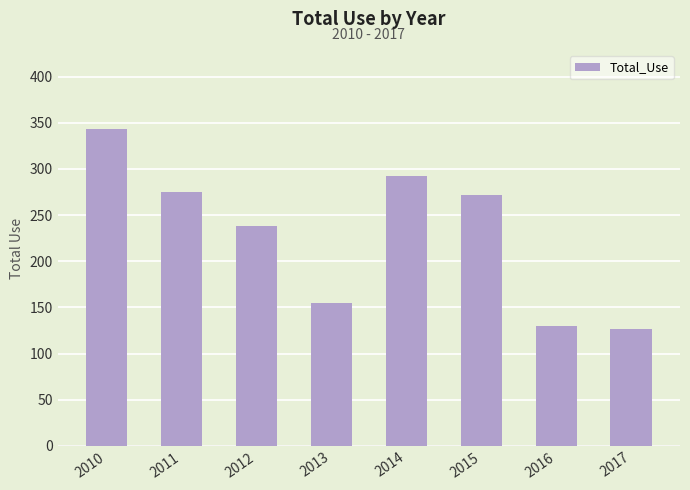

At which label is the value closest to 235?

2012